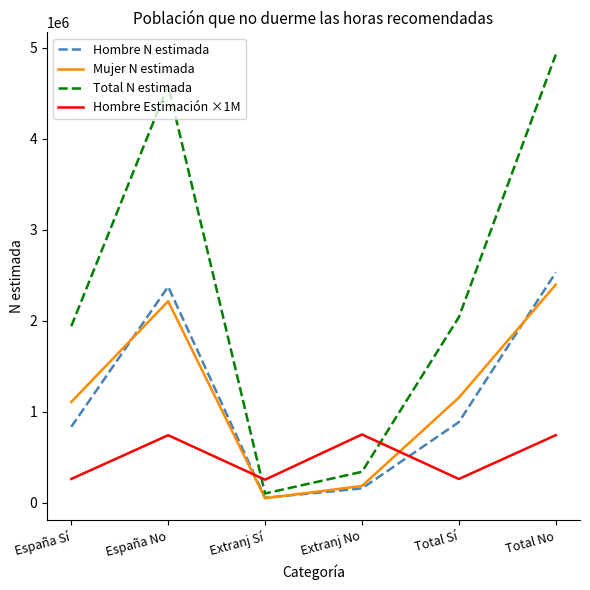

Is this an area chart (filled region under the line)?

No